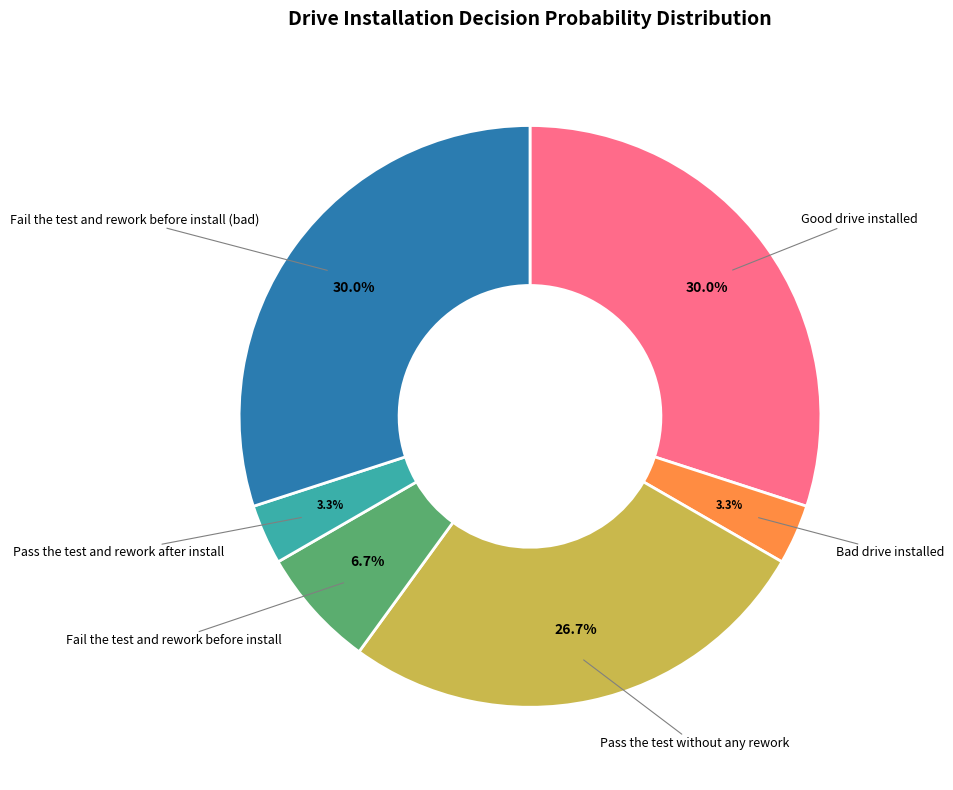

Does any single category account for the majority?

No